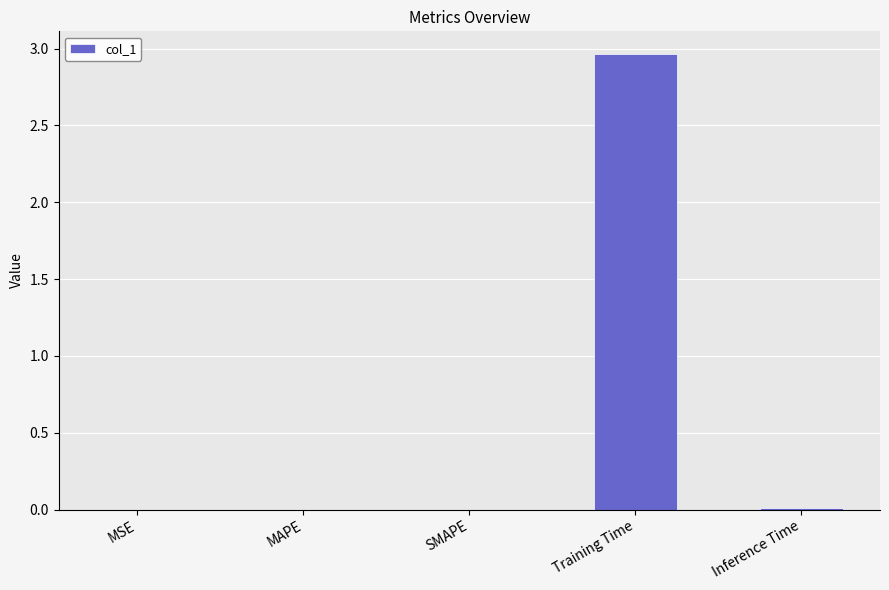

Which category has the highest value across all series?

Training Time